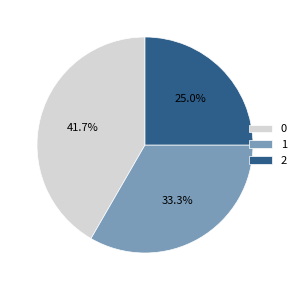

To the nearest percent, what is the average slice percentage?

33%